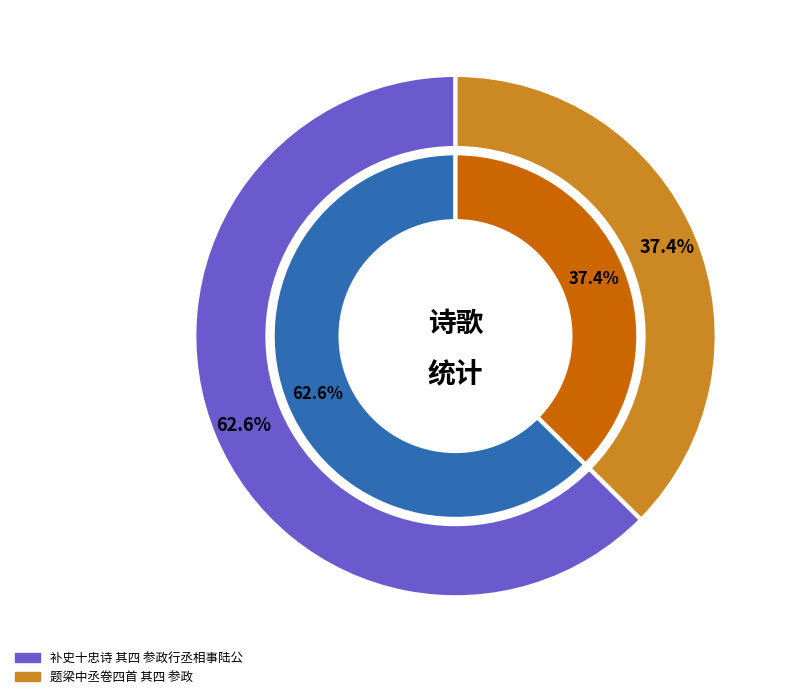

To the nearest percent, what is the average slice percentage?

50%